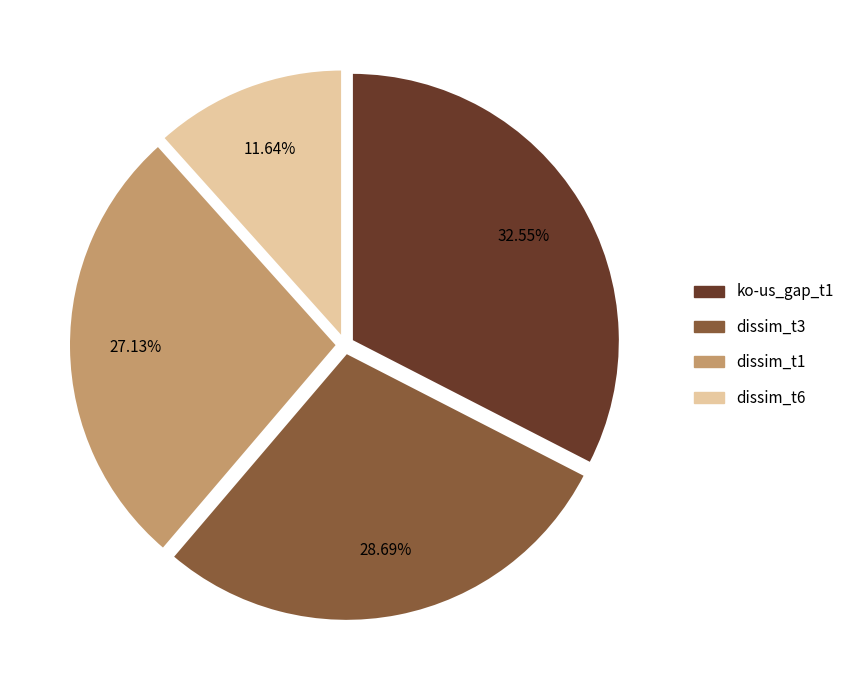

To the nearest percent, what is the average slice percentage?

25%